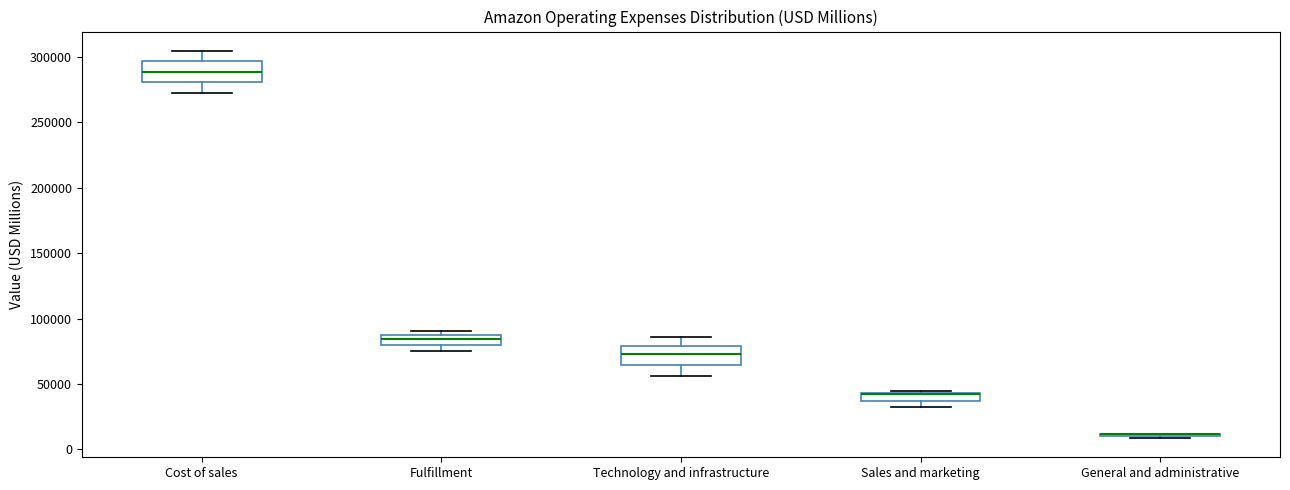

Where does the upper whisker of the box for Cost of sales end on the y-axis? The values are not printed on the chart, so give them approximately, as read against the axis.

305000